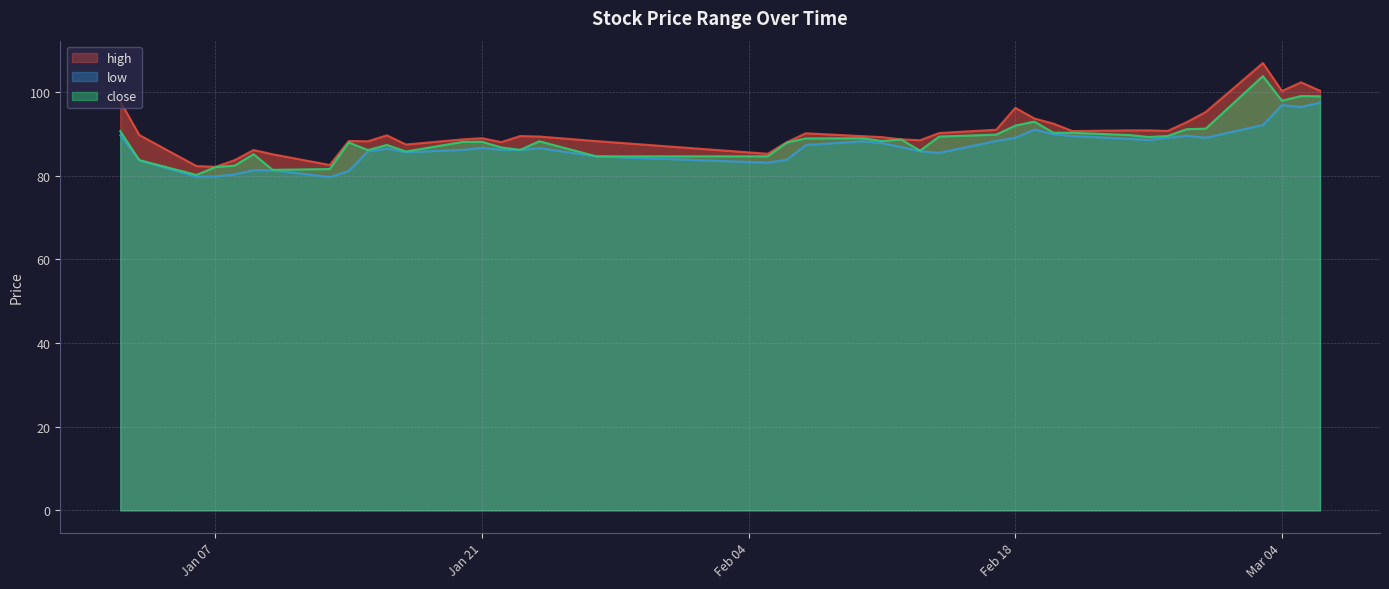

Which series has the largest total across all categories?

high